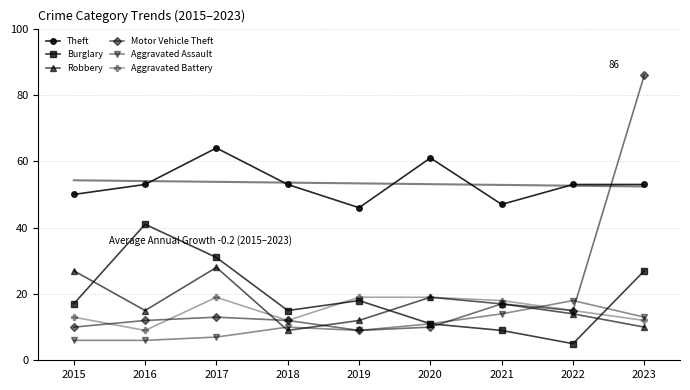

At which label is Aggravated Battery closest to 14?

2015